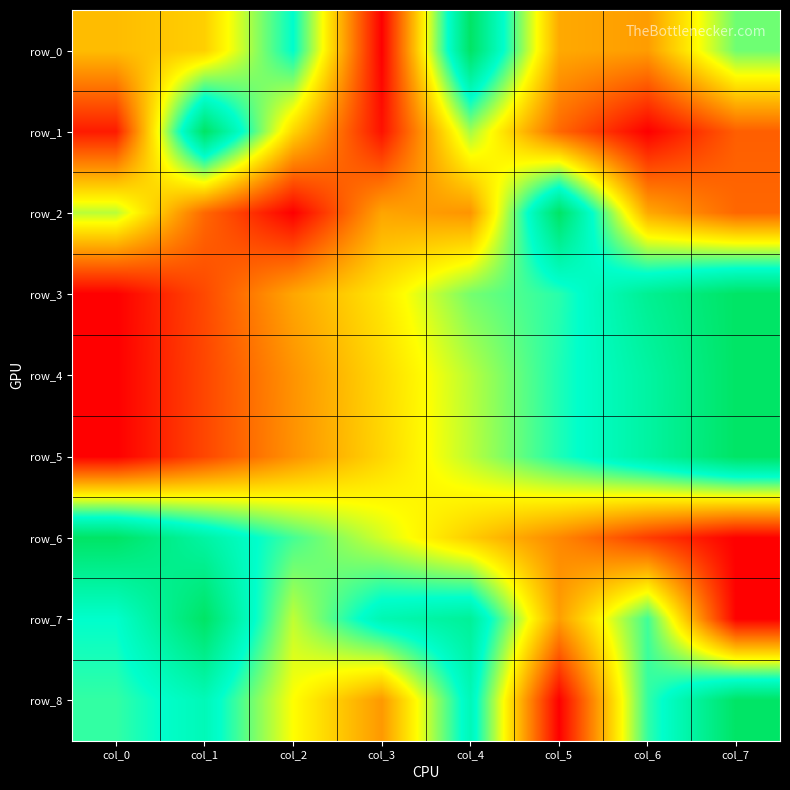

Rank the series by their maximum value, from lowest to highest.

row_0, row_1, row_2, row_3, row_4, row_5, row_6, row_7, row_8